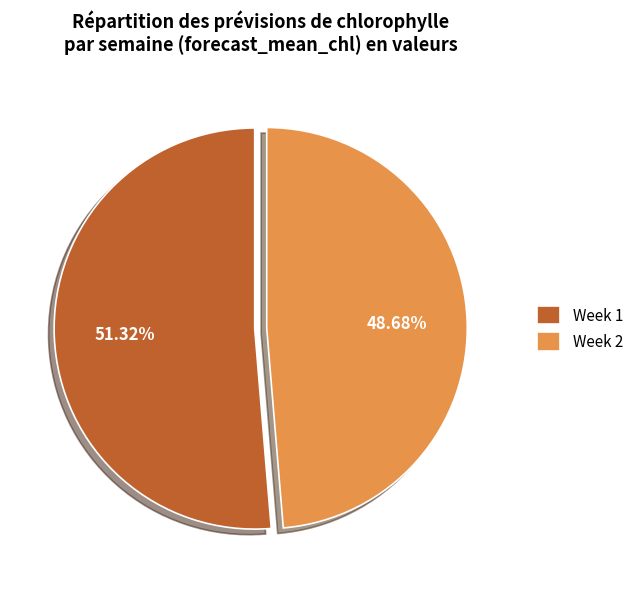

To the nearest percent, what is the average slice percentage?

50%